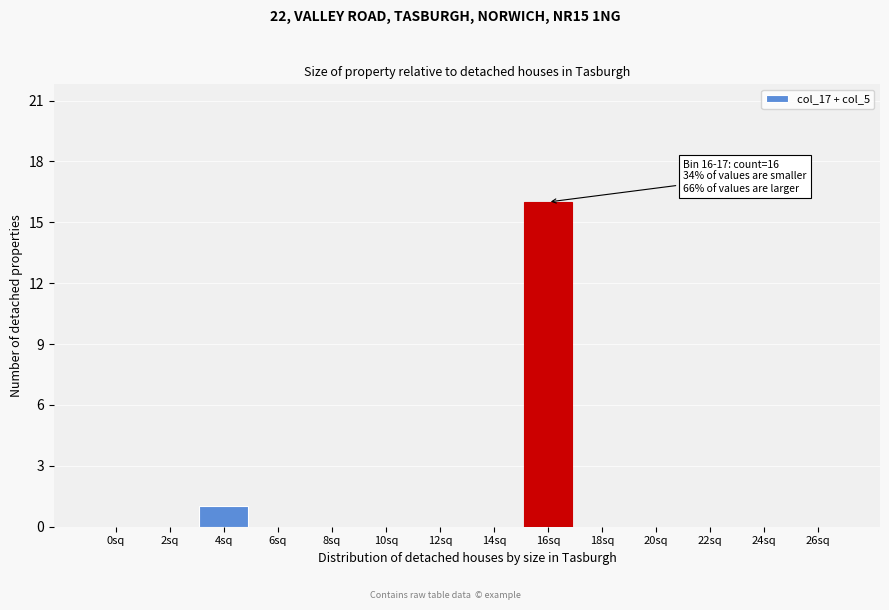

Reading right to left, transcribe all the data shown in this chart.

26sq=0	24sq=0	22sq=0	20sq=0	18sq=0	16sq=16	14sq=0	12sq=0	10sq=0	8sq=0	6sq=0	4sq=1	2sq=0	0sq=0